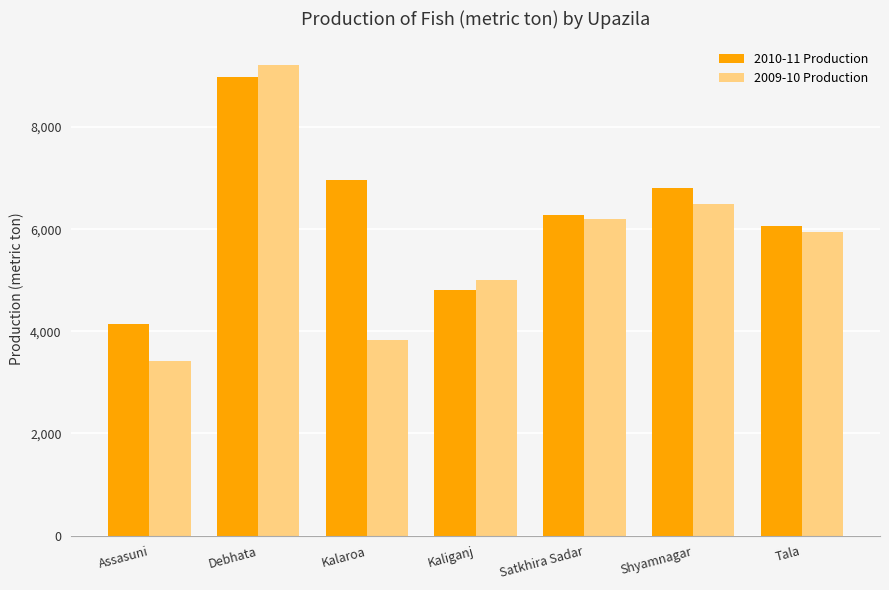

What is the sum of the 2010-11 Production values at Kaliganj and Assasuni?

8945